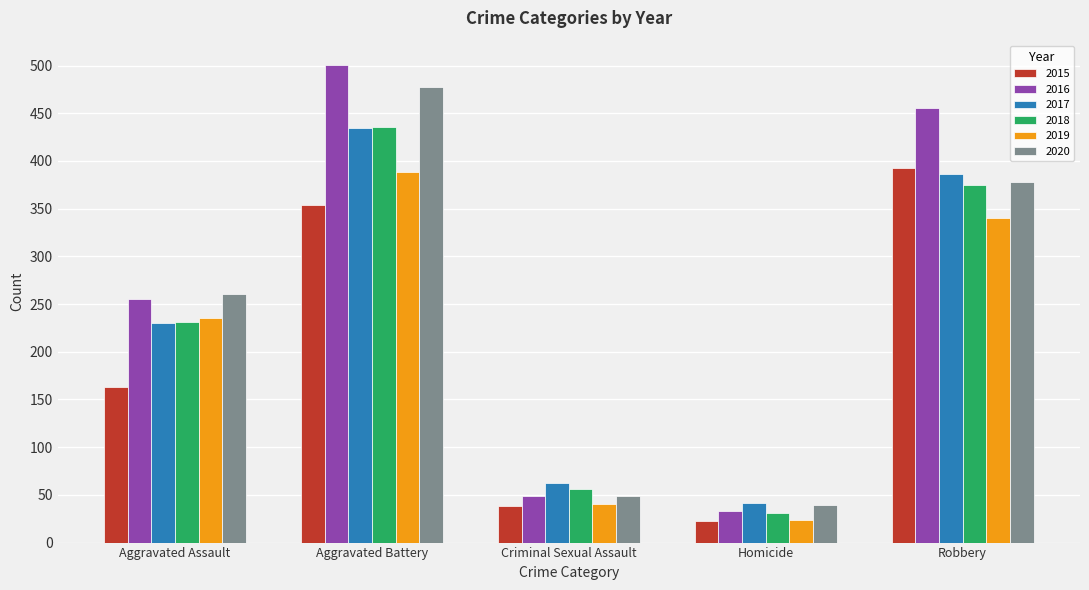

Is the value of 2015 at Robbery greater than the value of 2016 at Homicide?

Yes